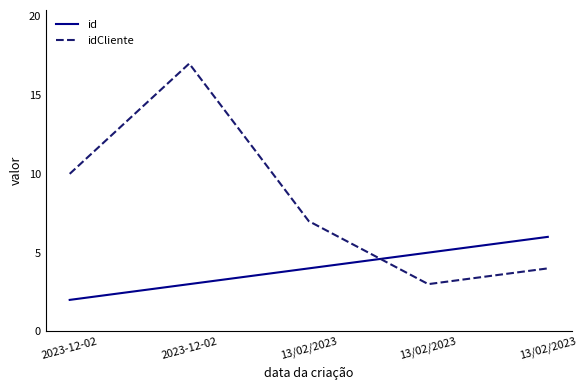

What is the approximate value of id at 13/02/2023?

6